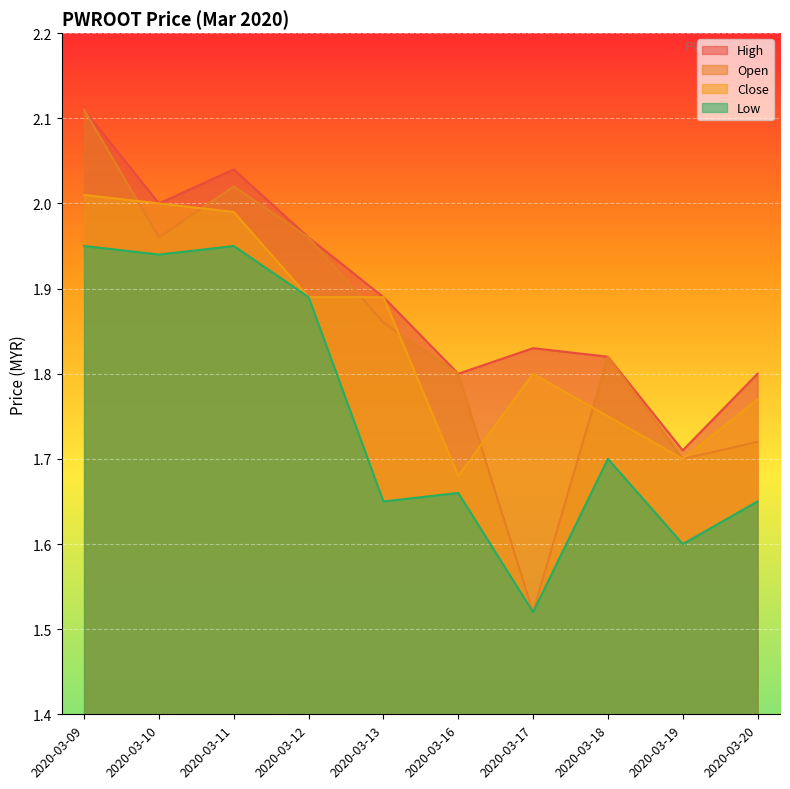

What is the difference between the maximum and minimum values in the open series?

0.6